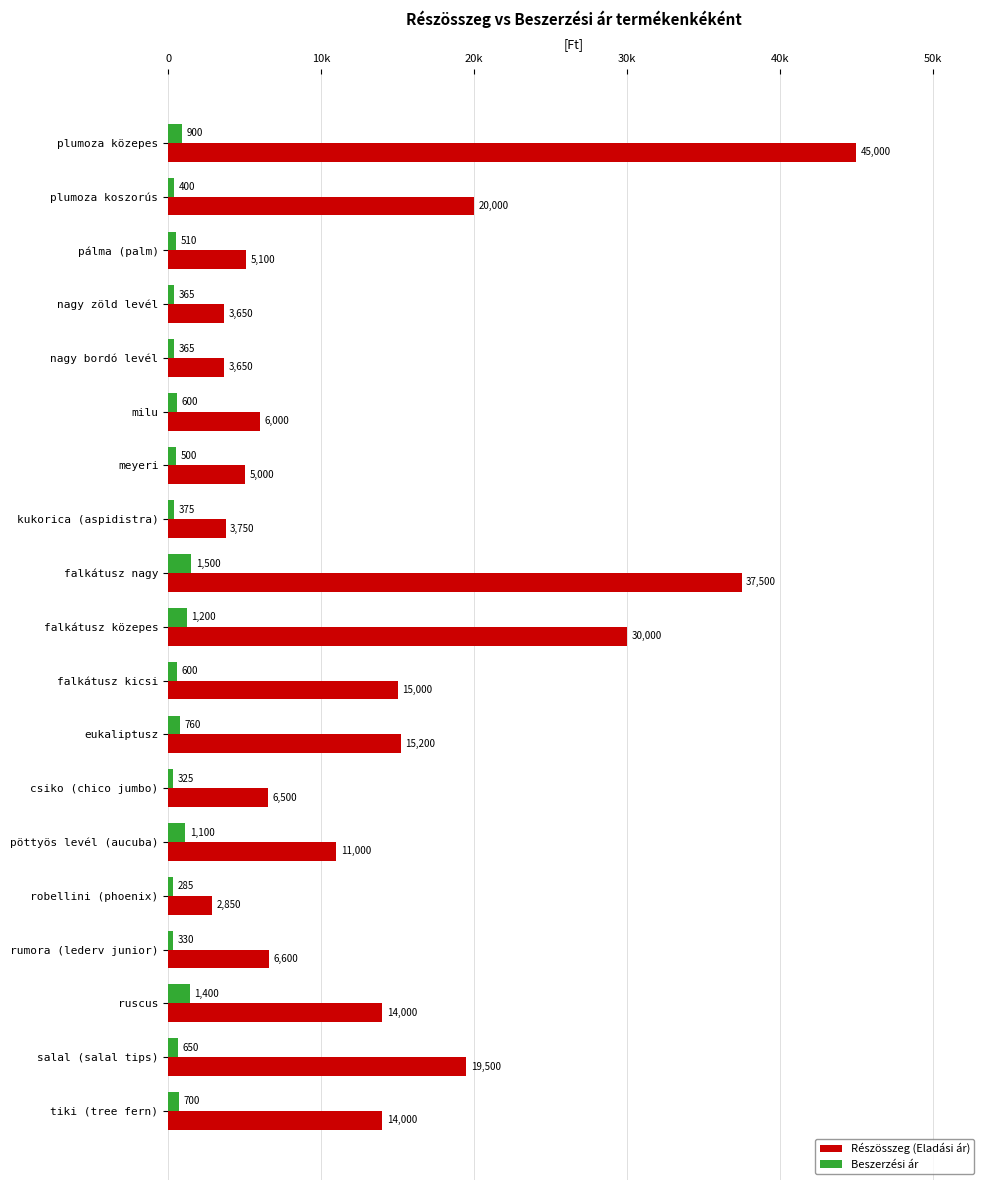

What are all the series names shown in the legend?

Részösszeg (Eladási ár), Beszerzési ár